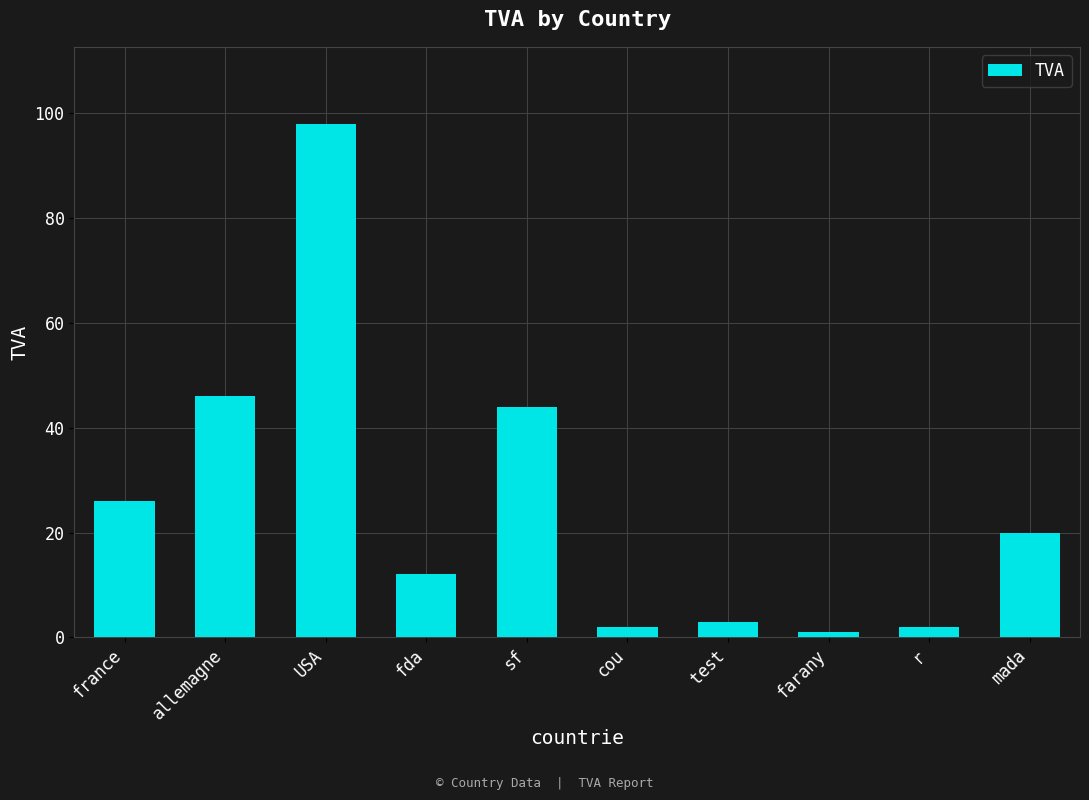

Reading left to right, extract all data points from this chart.

26	46	98	12	44	2	3	1	2	20